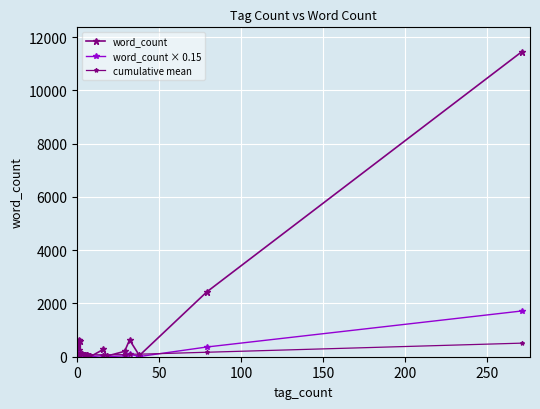

How many lines are shown in the chart?

3